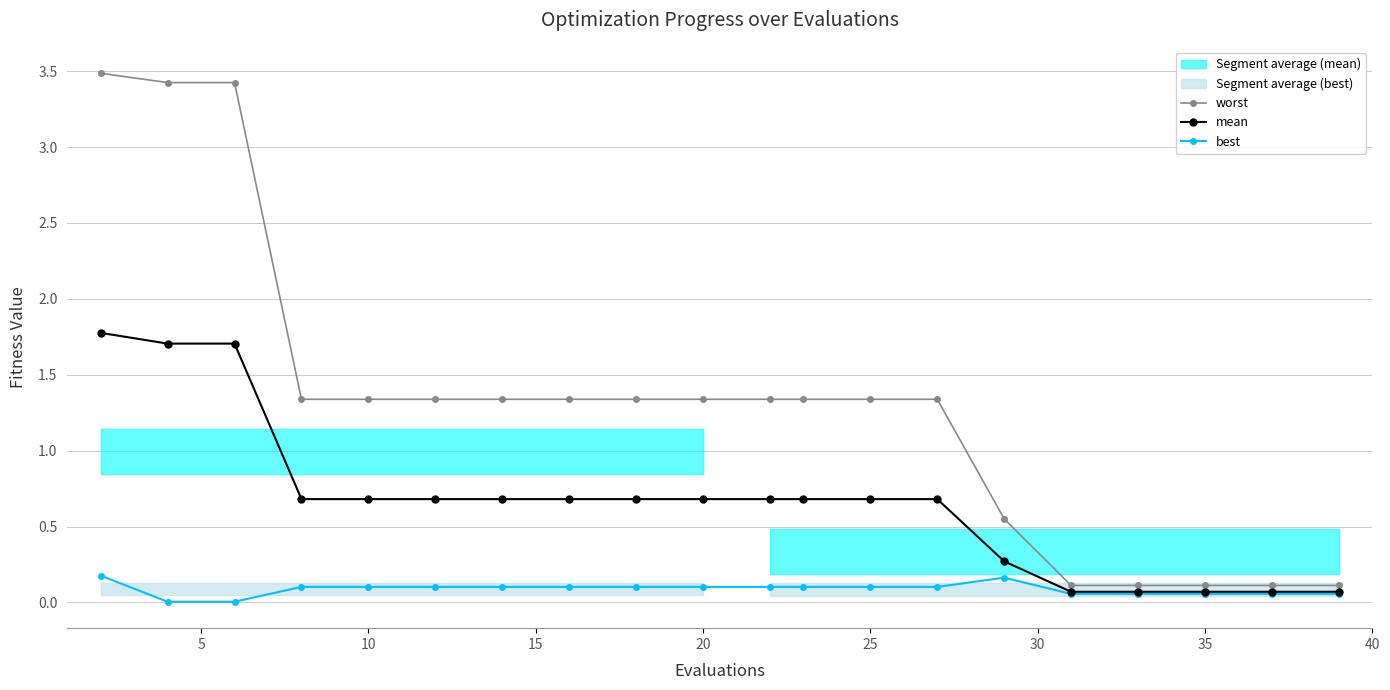

True or false: mean has a value of 1.1 at 20.

False